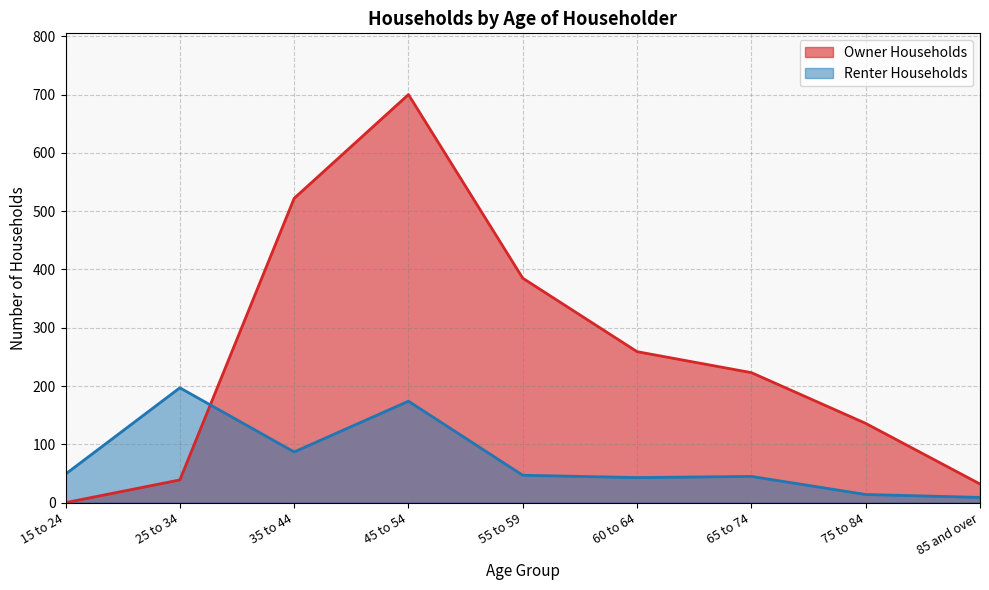

True or false: Owner Households and Renter Households intersect in this chart.

True